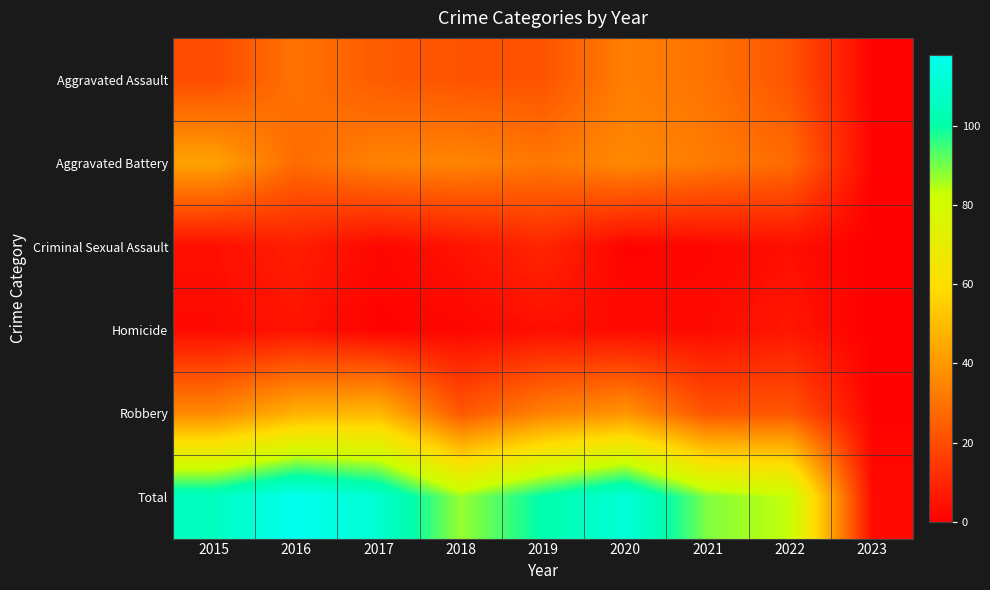

Which series has the largest total across all categories?

Total